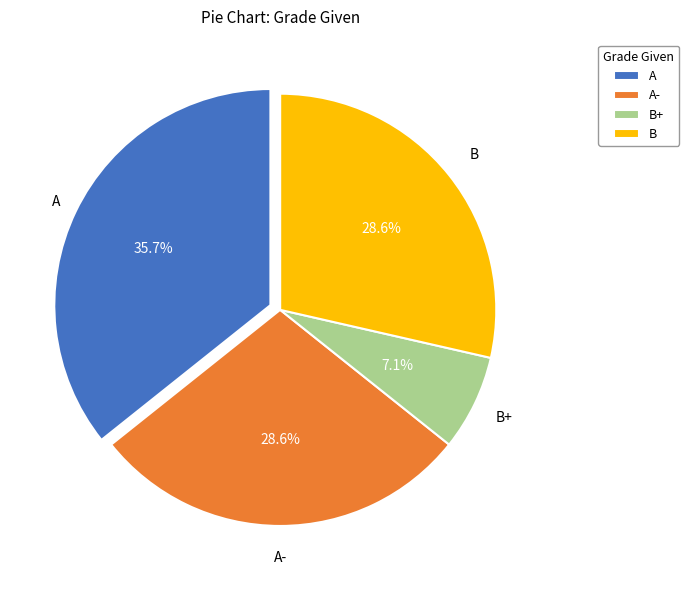

What percentage is the B+ slice, to the nearest percent?

7%